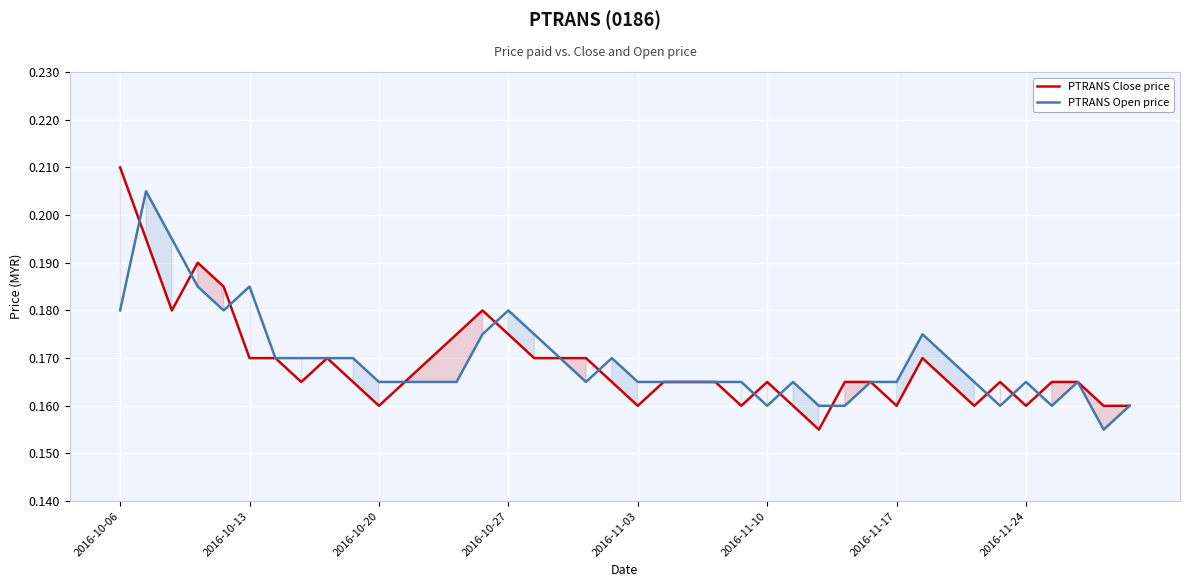

How many interior local valleys does the PTRANS Open price series have?

6